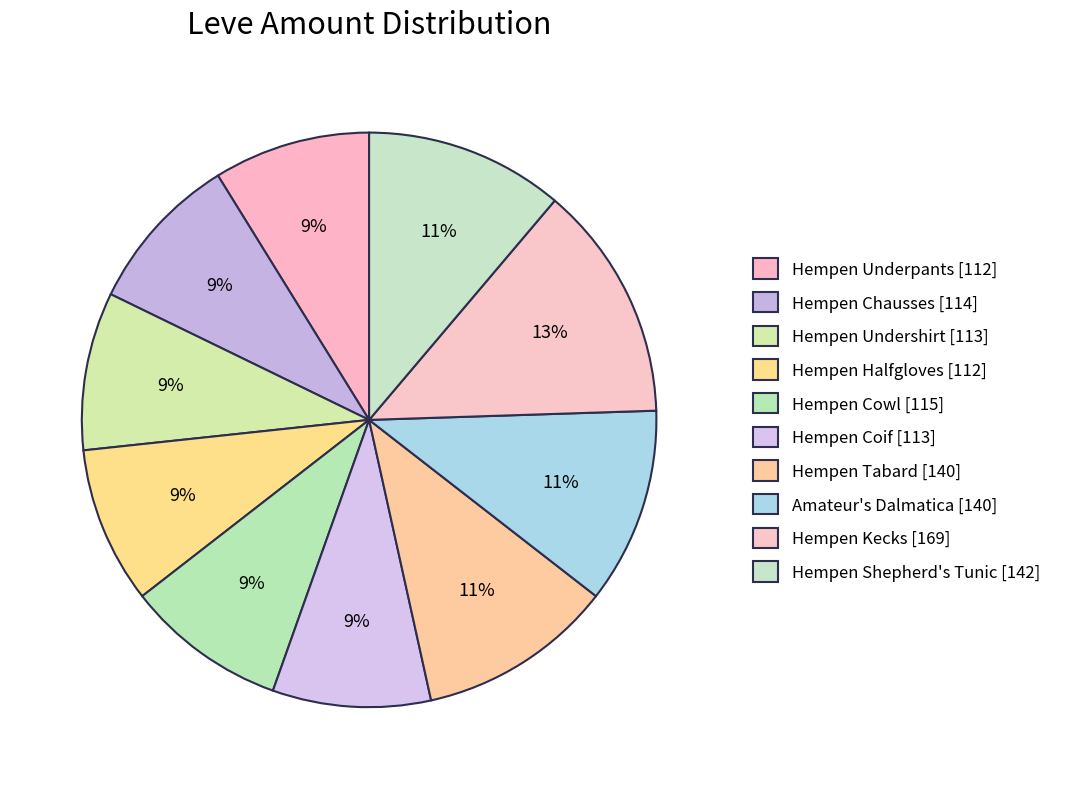

Do Hempen Shepherd's Tunic [142] and Hempen Undershirt [113] together represent more than half of the pie?

No